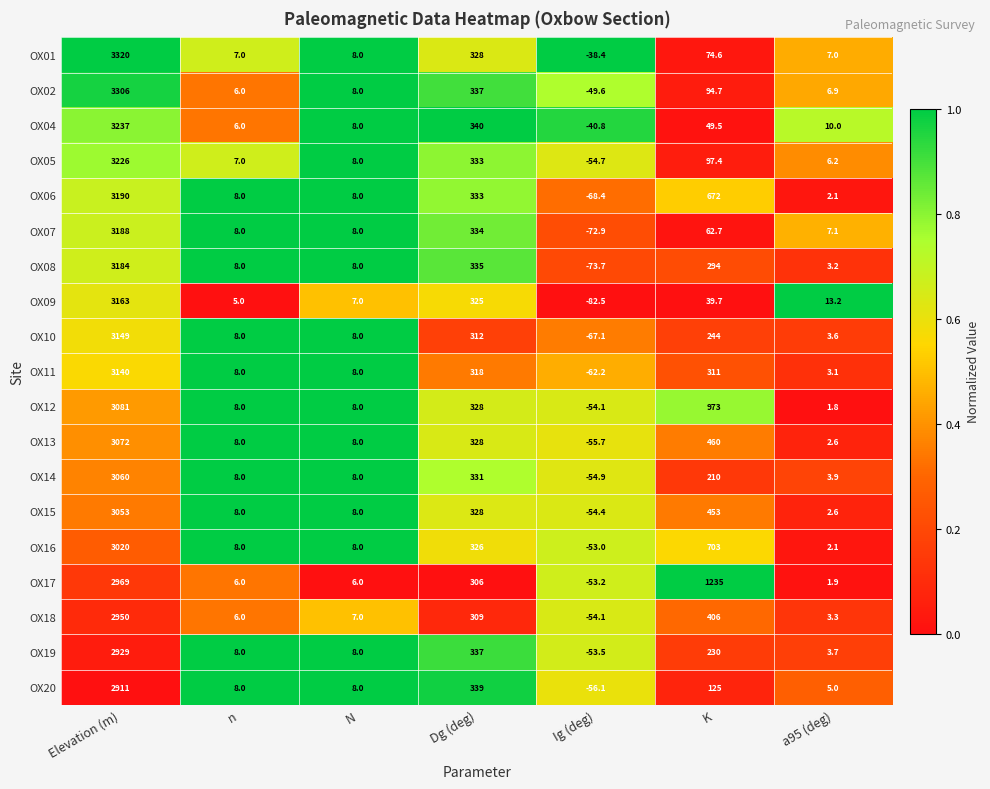

Which series has the largest total across all categories?

OX17